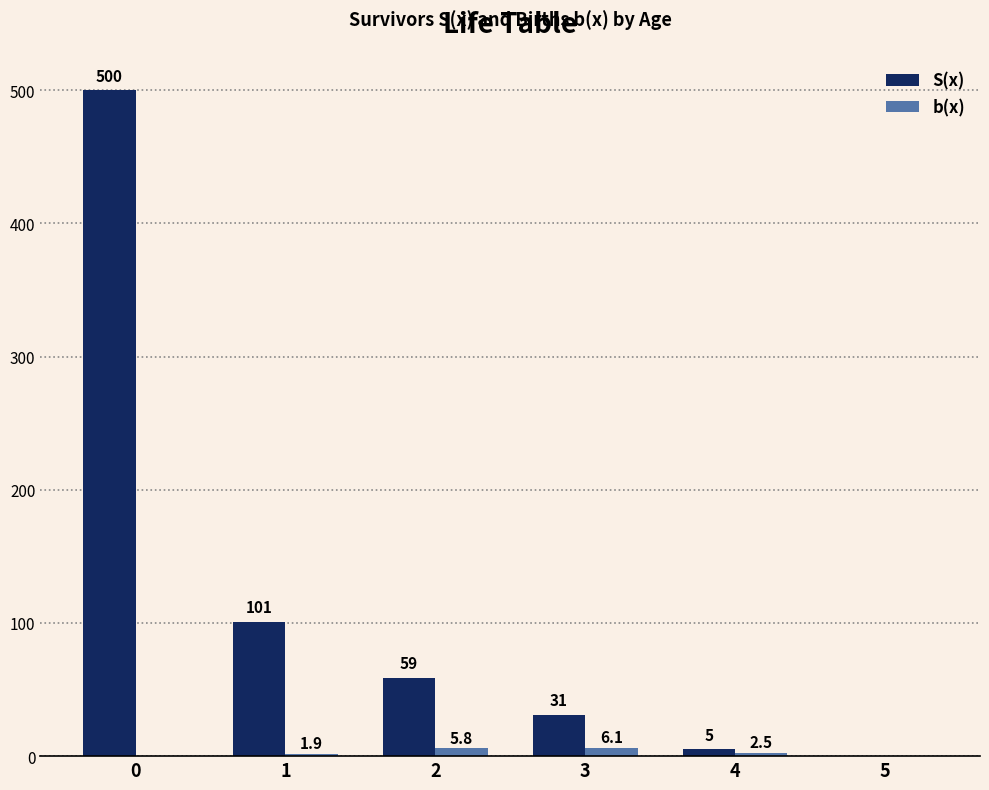

The S(x) series shows 31.0 at 3. True or false?

True